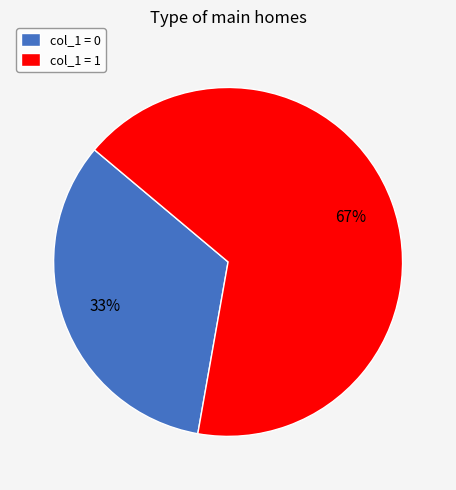

To the nearest percent, what is the combined percentage of col_1 = 0 and col_1 = 1?

100%